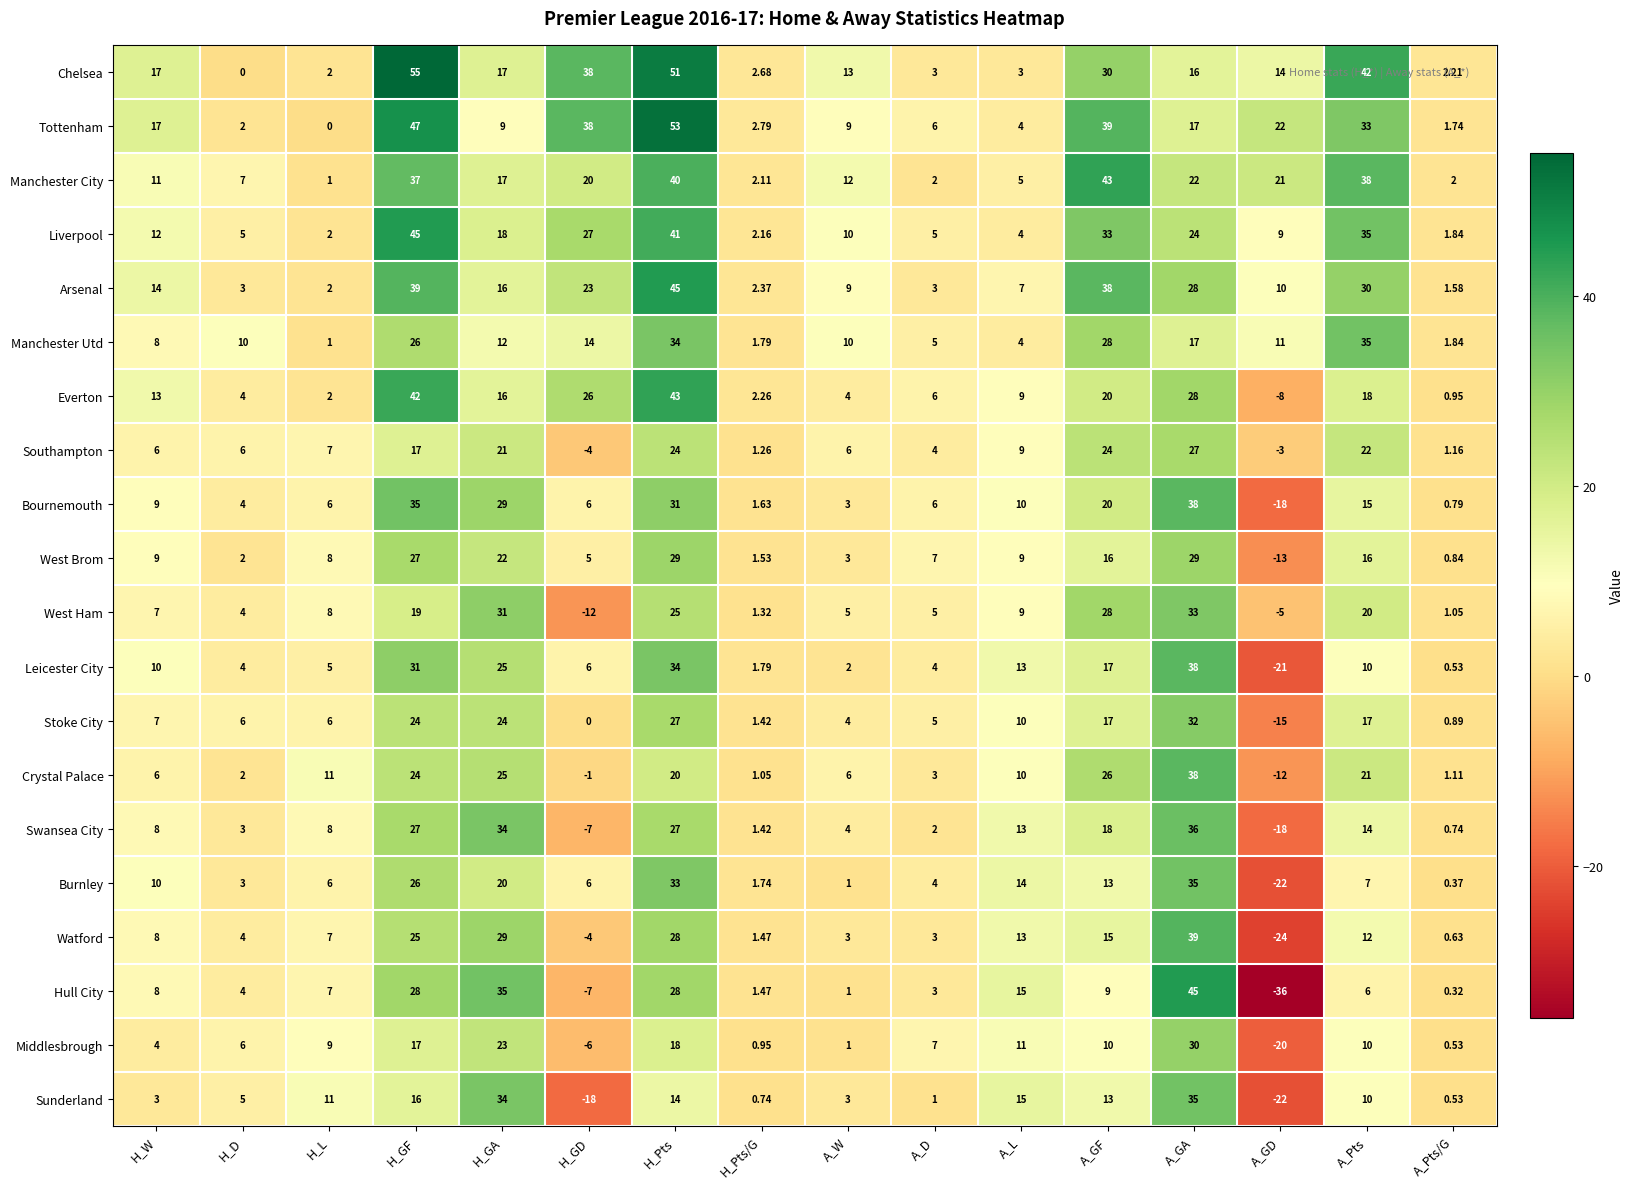

Is the value of Crystal Palace at H_D greater than the value of Middlesbrough at A_D?

No